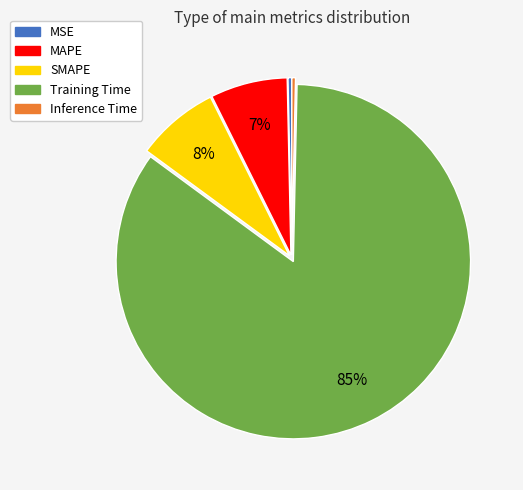

To the nearest percent, what is the difference between the SMAPE and Training Time slice percentages?

77%